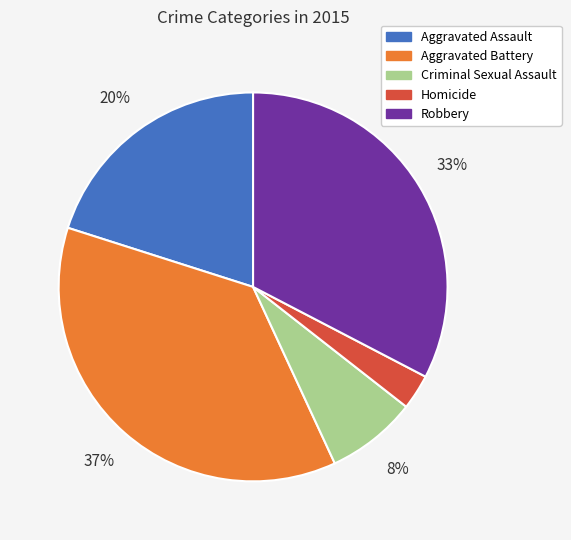

To the nearest percent, what is the difference between the largest and smallest slice percentages?

34%